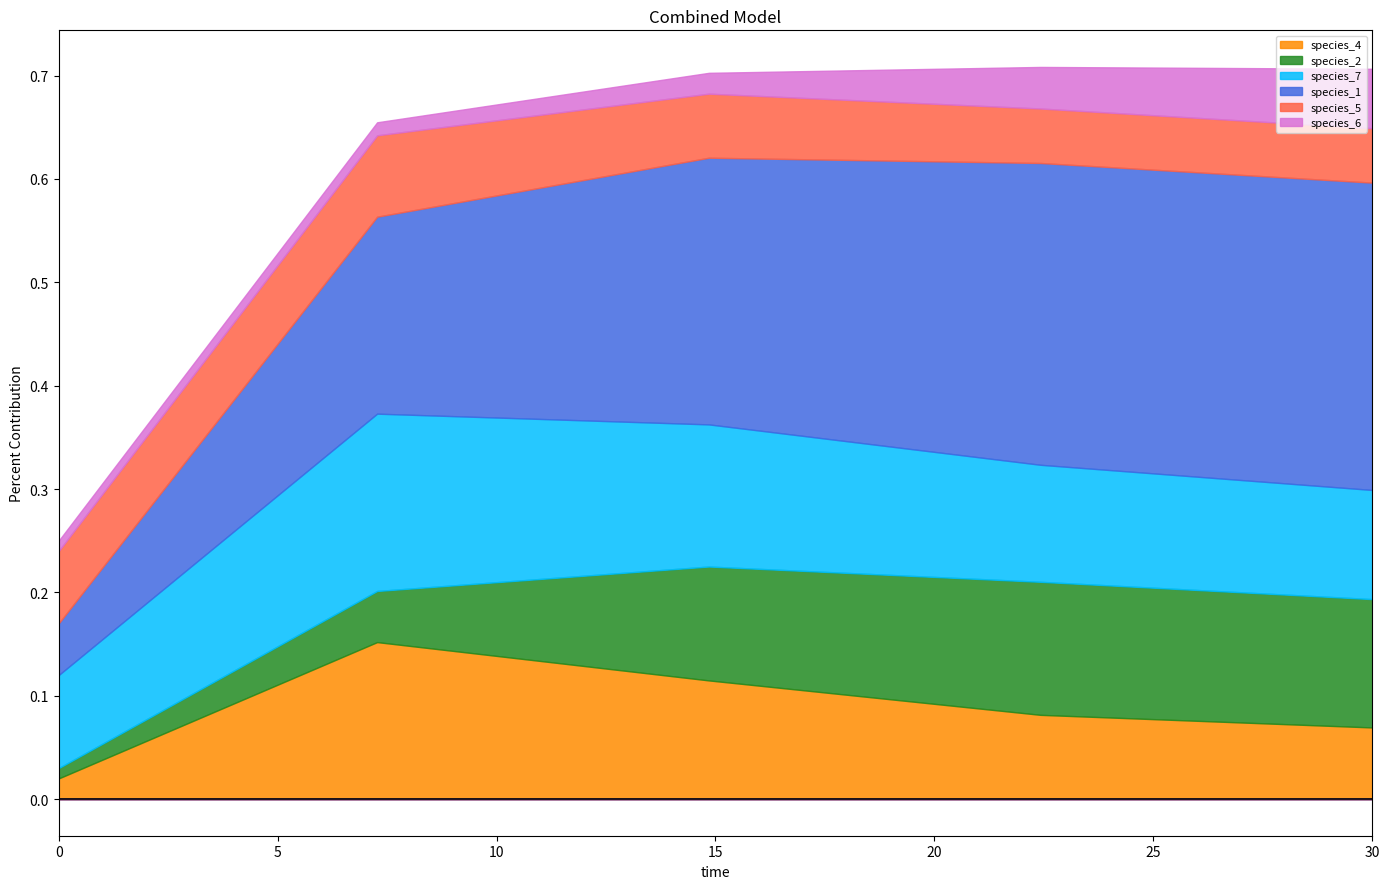

Reading left to right, list all the values displayed in this chart.

species_4: 0.0=0.0	7.272727272727273=0.2	14.84848484848485=0.1	22.424242424242426=0.1	30.0=0.1
species_2: 0.0=0.0	7.272727272727273=0.0	14.84848484848485=0.1	22.424242424242426=0.1	30.0=0.1
species_7: 0.0=0.1	7.272727272727273=0.2	14.84848484848485=0.1	22.424242424242426=0.1	30.0=0.1
species_1: 0.0=0.1	7.272727272727273=0.2	14.84848484848485=0.3	22.424242424242426=0.3	30.0=0.3
species_5: 0.0=0.1	7.272727272727273=0.1	14.84848484848485=0.1	22.424242424242426=0.1	30.0=0.1
species_6: 0.0=0.0	7.272727272727273=0.0	14.84848484848485=0.0	22.424242424242426=0.0	30.0=0.1